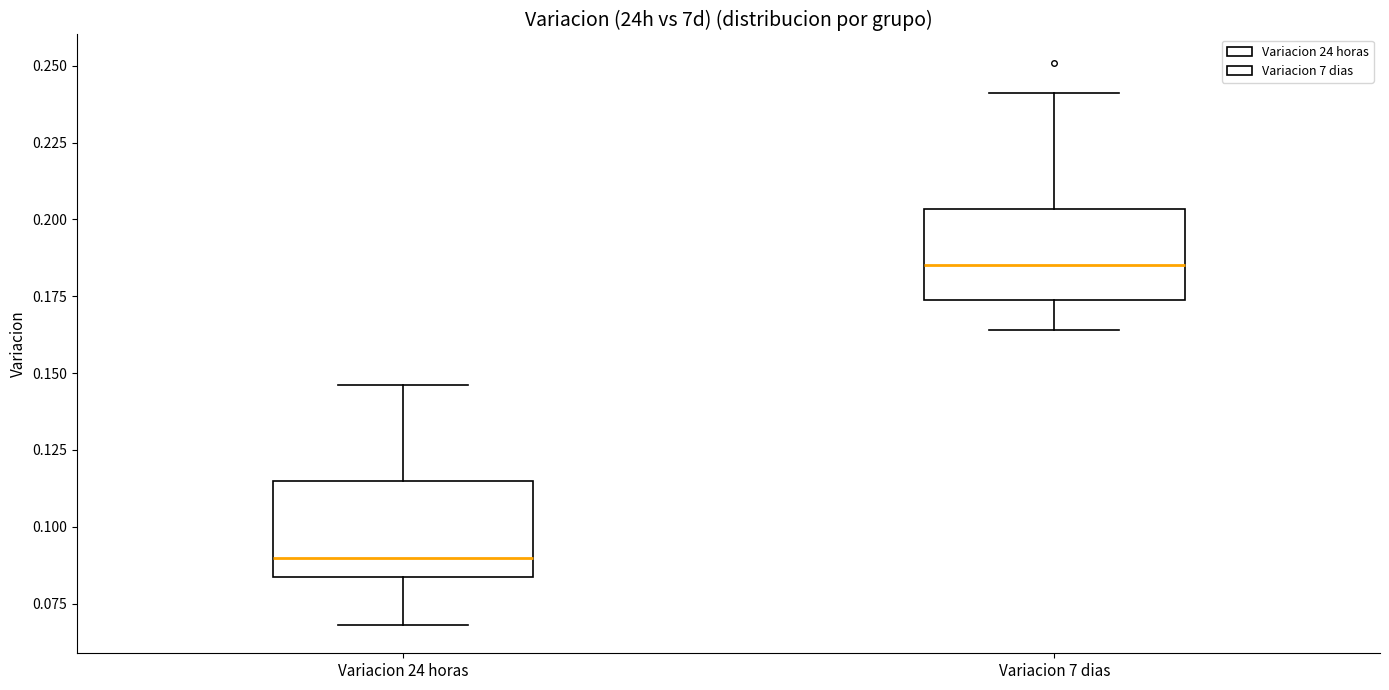

Which box's median line is the lowest?

Variacion 24 horas